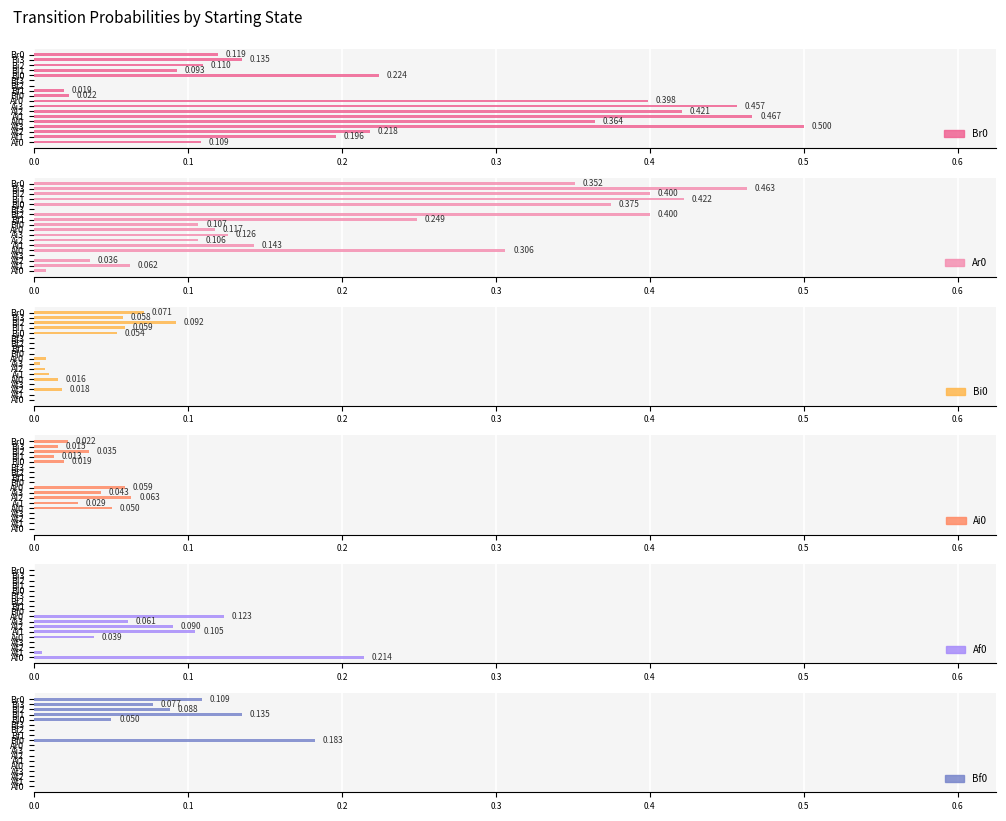

What are all the series names shown in the legend?

Br0, Ar0, Bi0, Ai0, Af0, Bf0